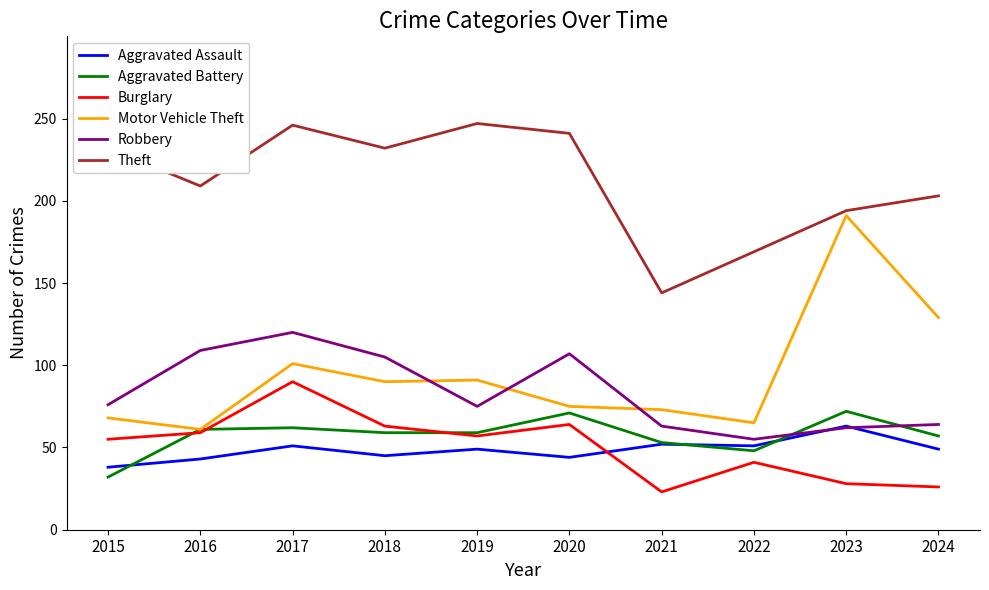

What is the total value across all series at 2015?

501